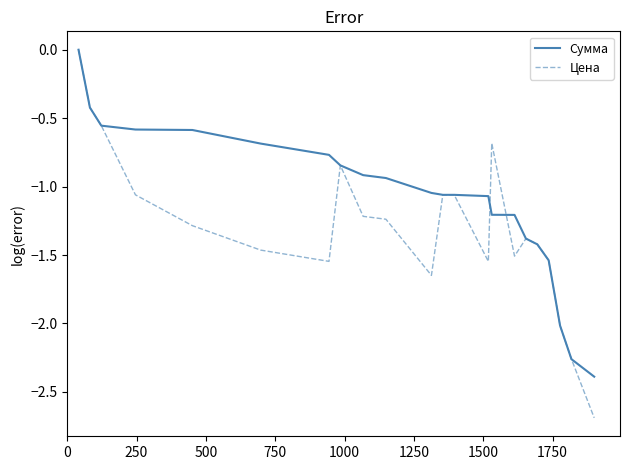

Which series has the widest spread of values?

Цена